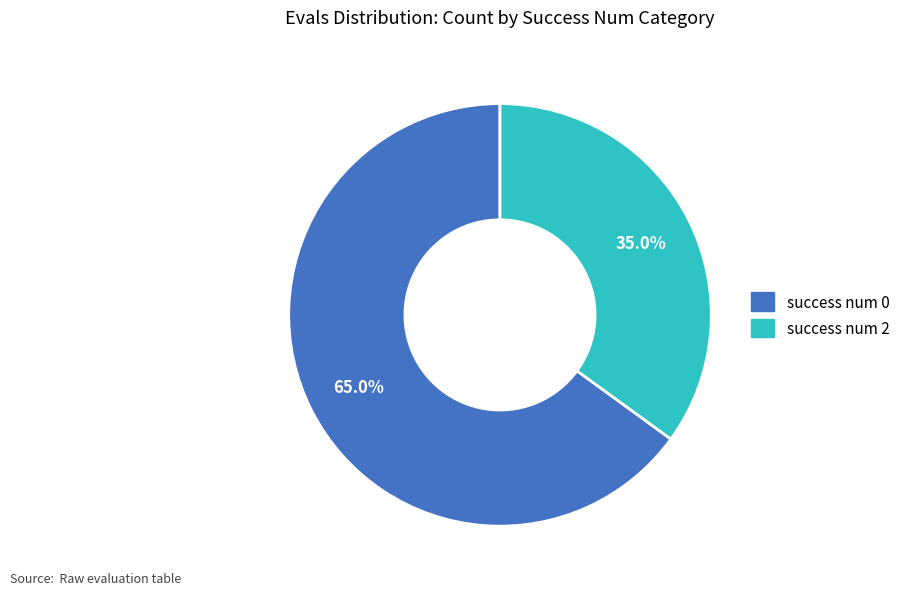

Does any single category account for the majority?

Yes